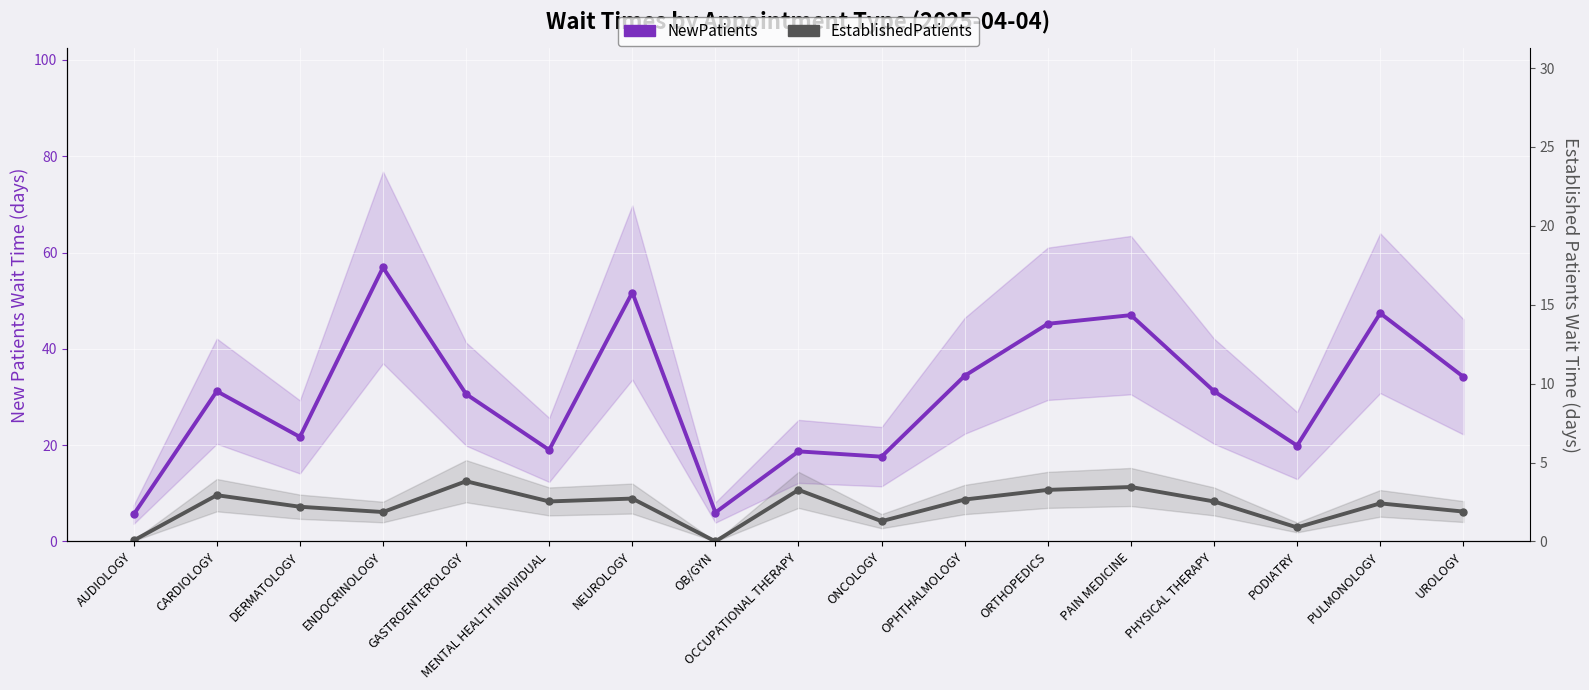

What is the difference between the maximum and minimum values in the NewPatients series?

51.3